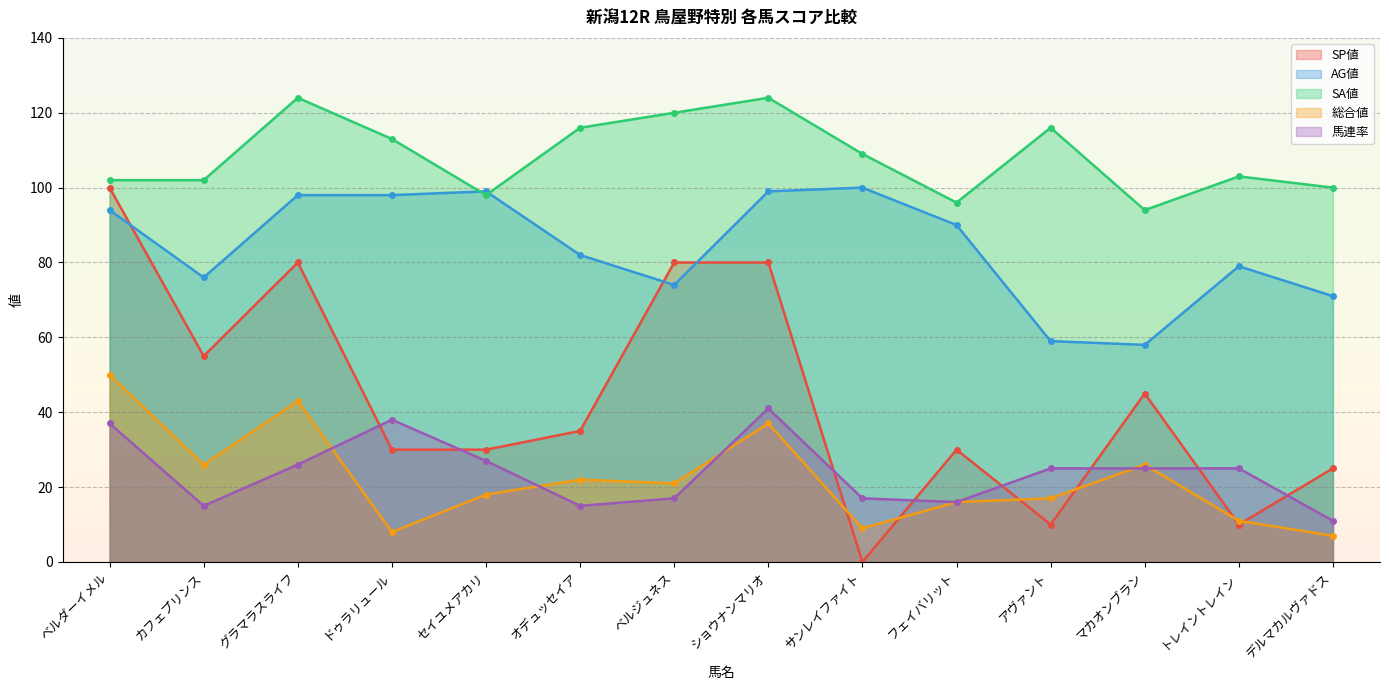

Does the chart have visible grid lines?

Yes